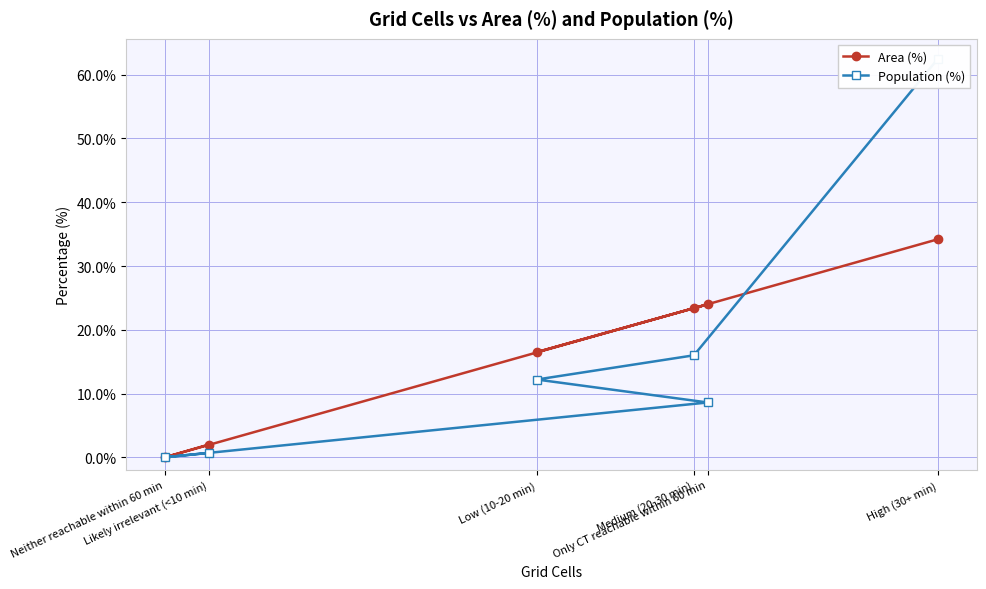

What is the maximum value for Area (%)?

34.2